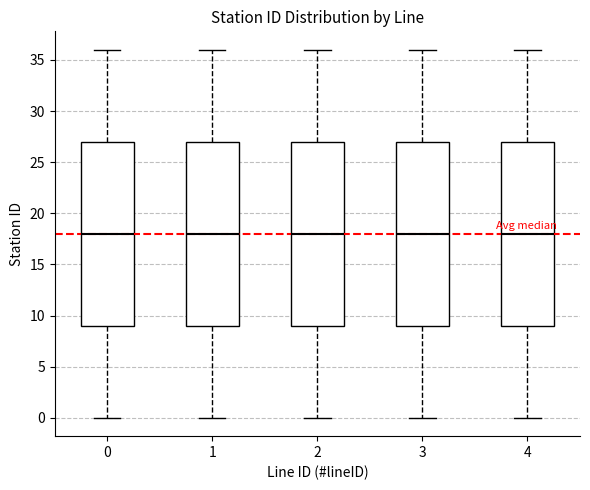

Reading left to right, read every box against the y-axis: the position of its median line, the range the box covers, and the ends of its whiskers. The values are not printed on the chart, so give them approximately, as read against the axis.

0: median 18, box 9 to 27, whiskers 0 to 36
1: median 18, box 9 to 27, whiskers 0 to 36
2: median 18, box 9 to 27, whiskers 0 to 36
3: median 18, box 9 to 27, whiskers 0 to 36
4: median 18, box 9 to 27, whiskers 0 to 36